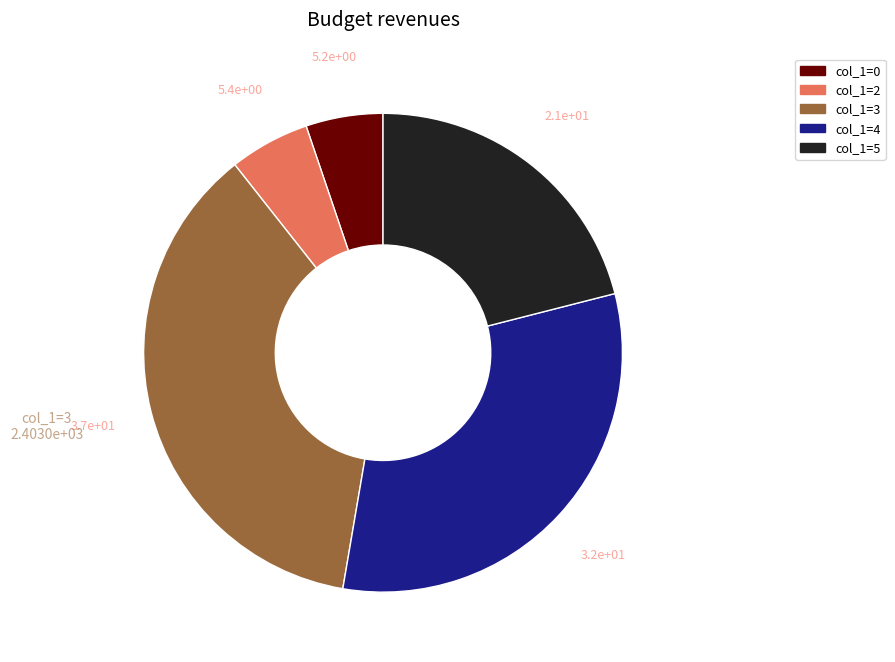

The col_1=5 slice represents 21% of the pie. True or false?

True